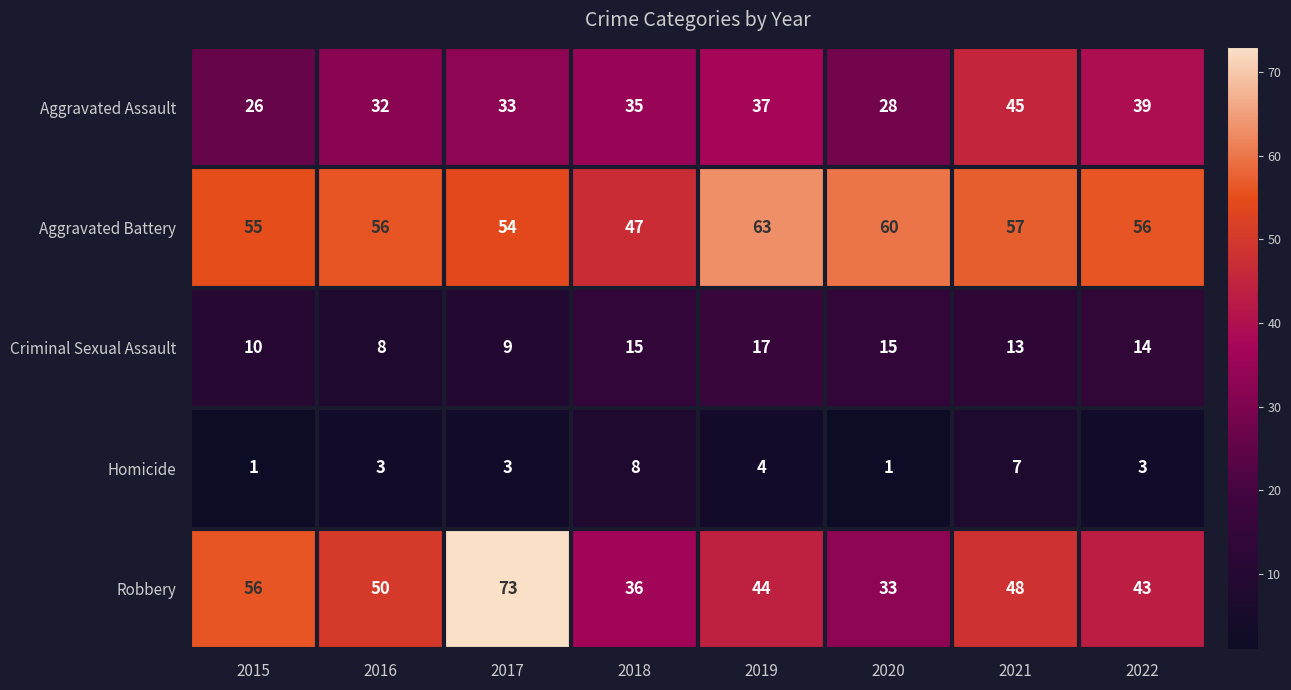

Count the Criminal Sexual Assault values in the range 10 to 15.

5